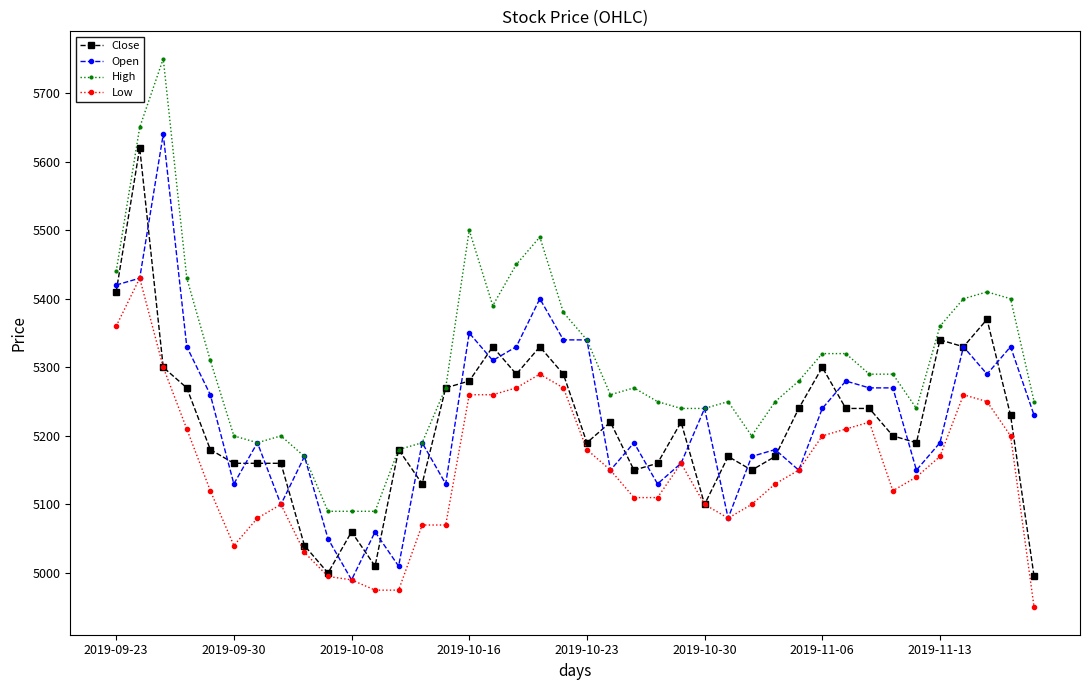

What is the value of the High point at the 13th from the left?

5180